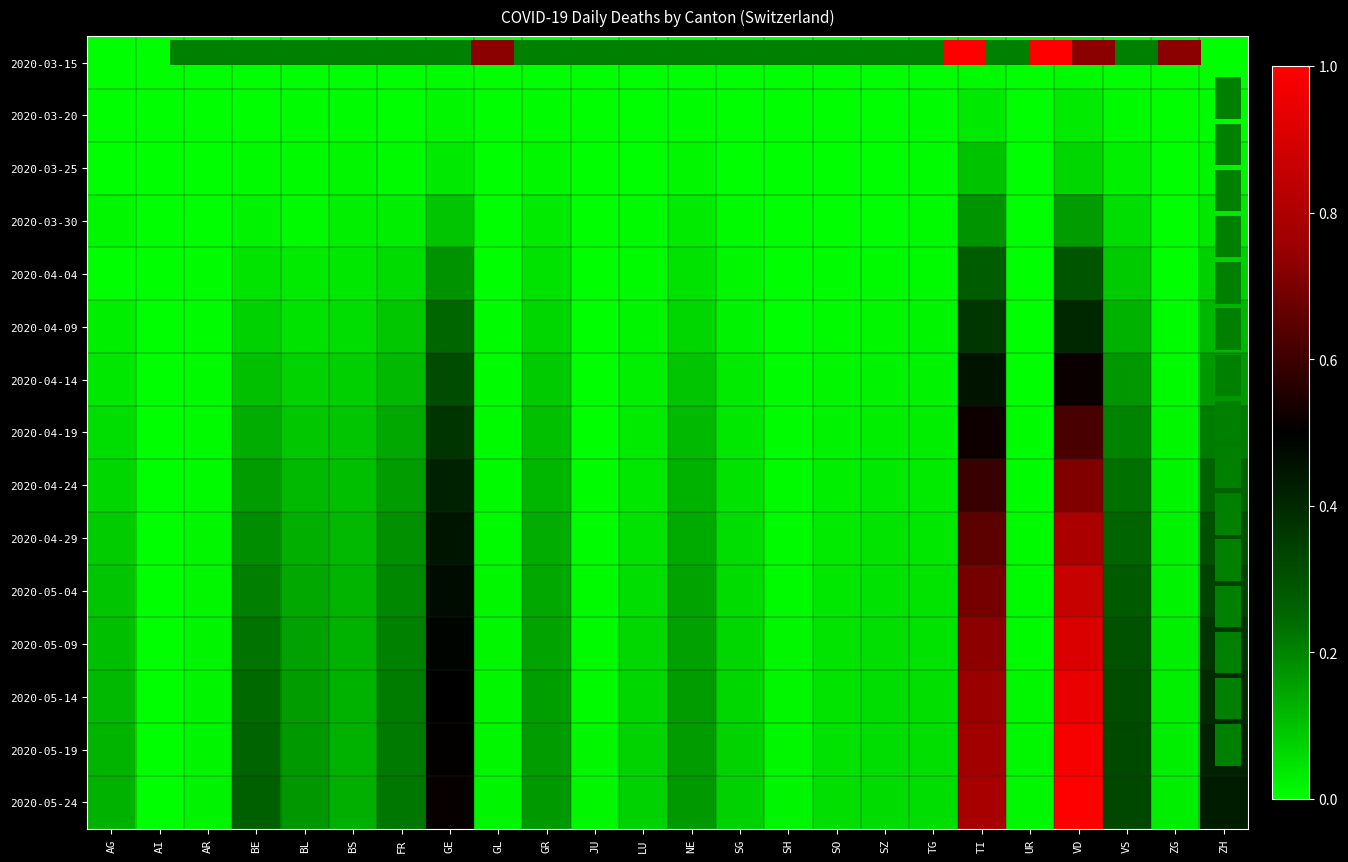

Where is 2020-05-19 nearest to the value 0?

AI